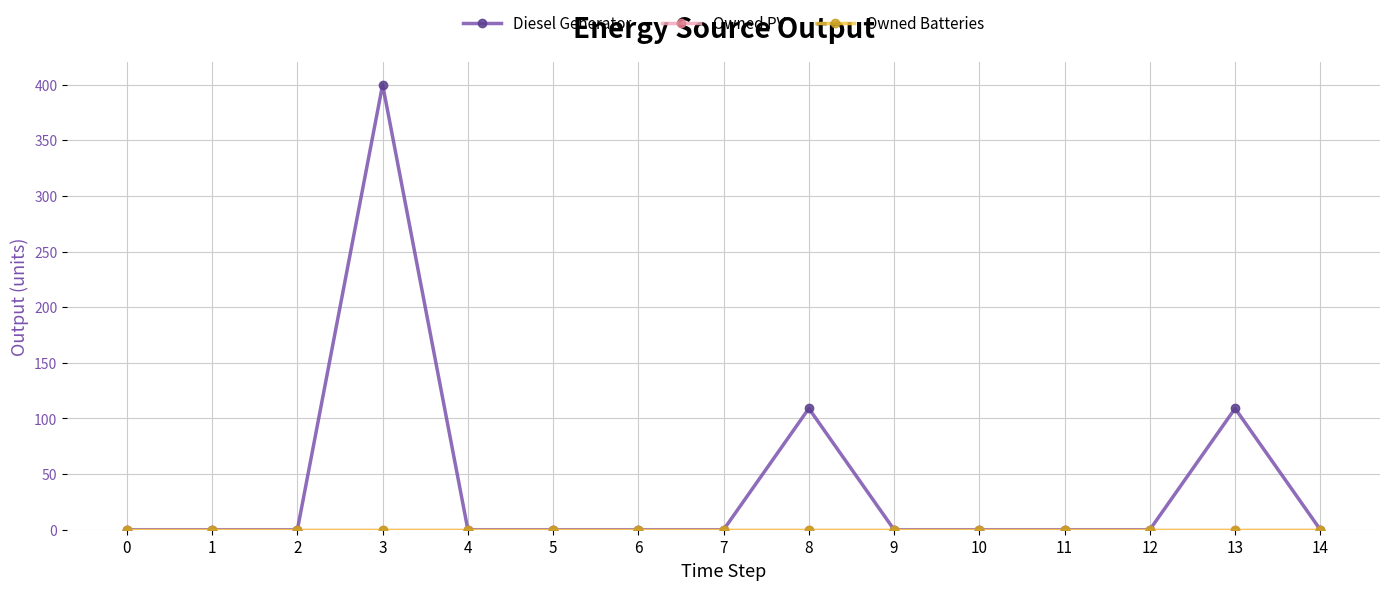

Count the number of categories in the chart.

15